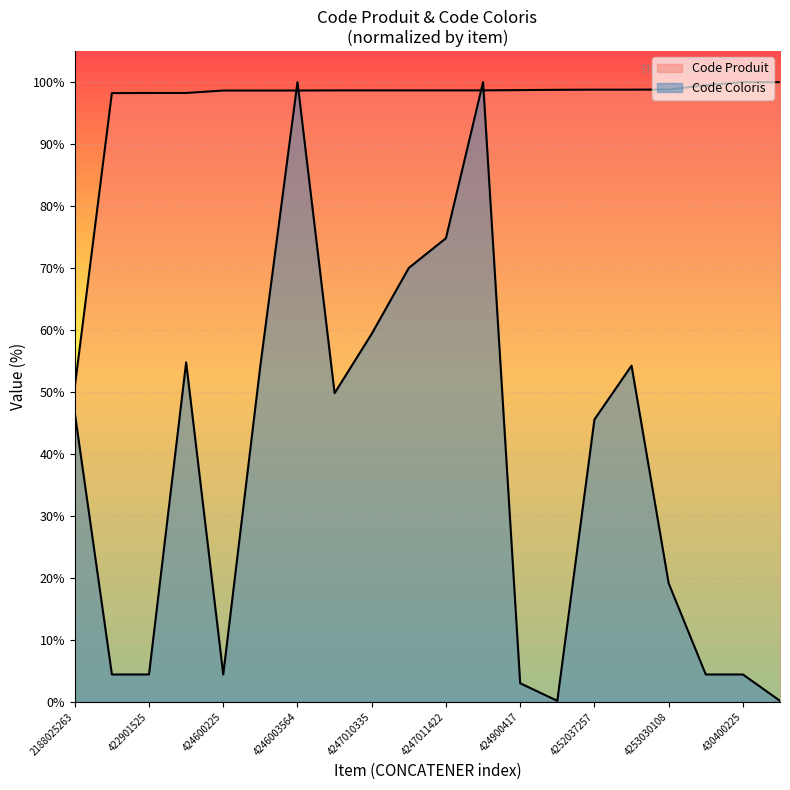

What value does the Code Coloris series have at 4247010335?

59.4